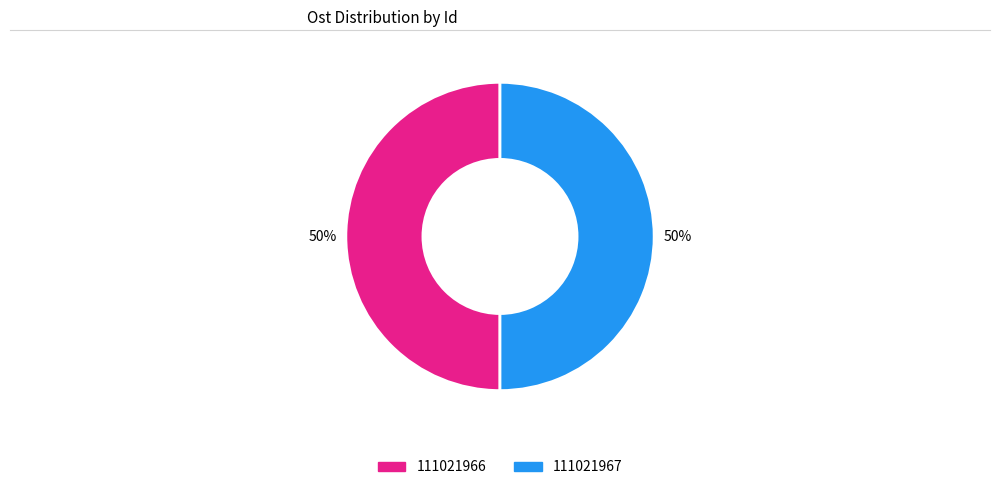

Is it true that 111021967 is 45% of the pie?

False